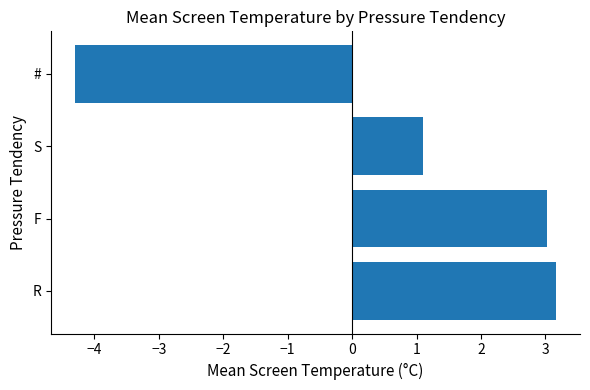

What is the approximate value at S?

1.1